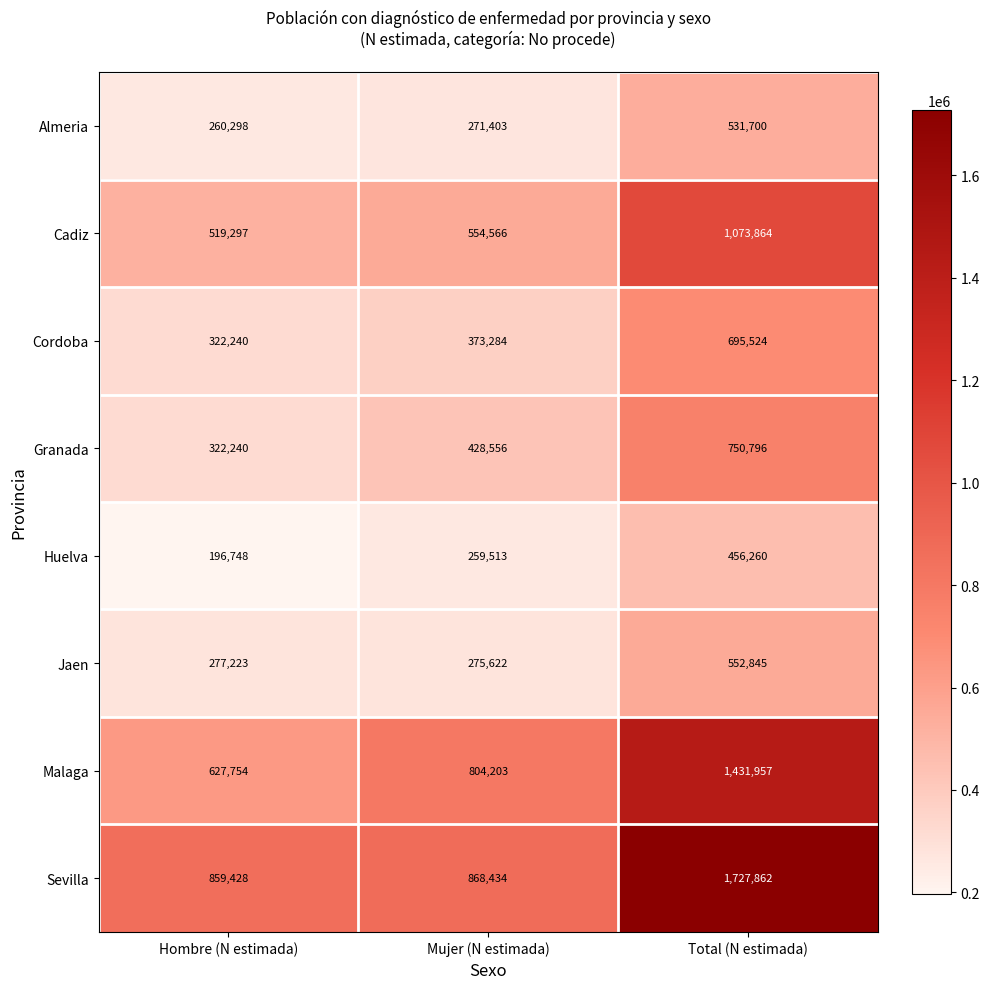

What is the average value of the Cadiz series?

715909